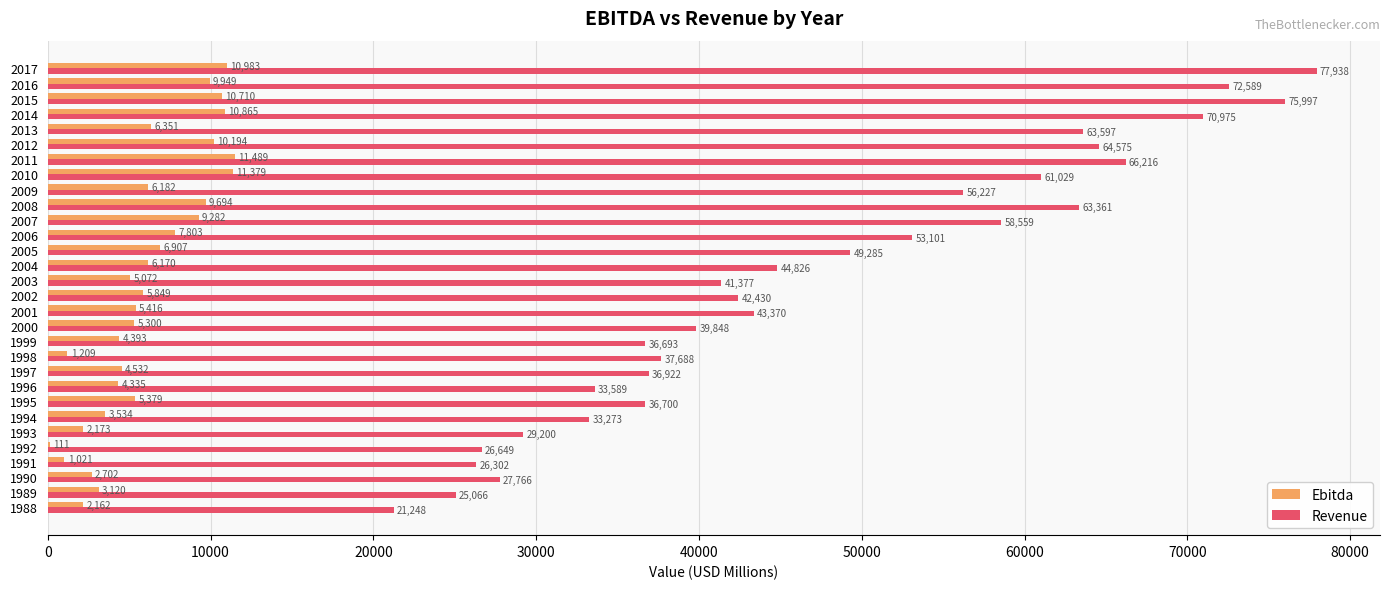

At which category does the chart reach its peak across all series?

2017